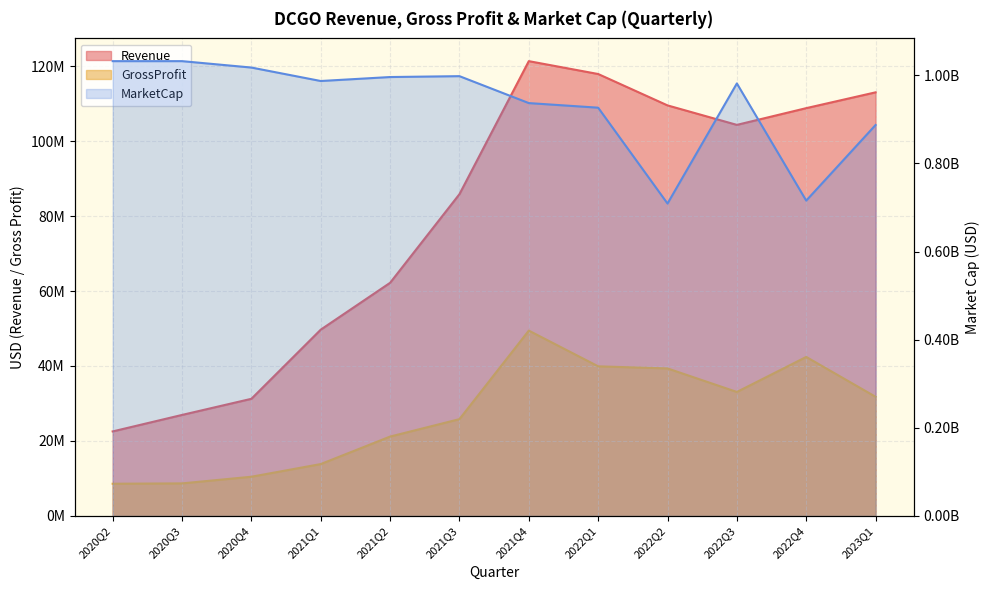

What is the total value across all series at 2023Q1?

1032089775.1